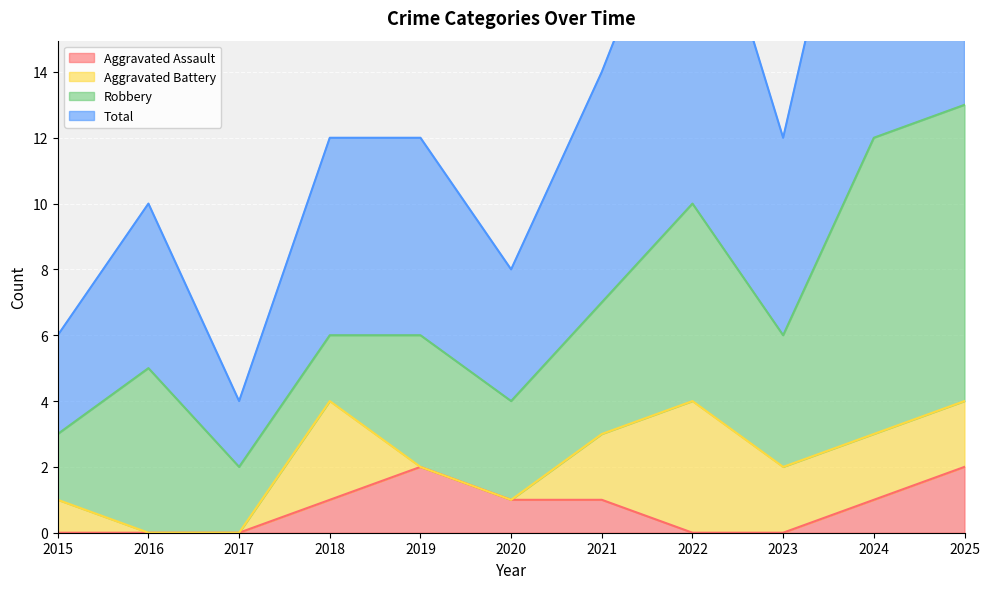

Is it true that Total equals 8 at 2020?

True